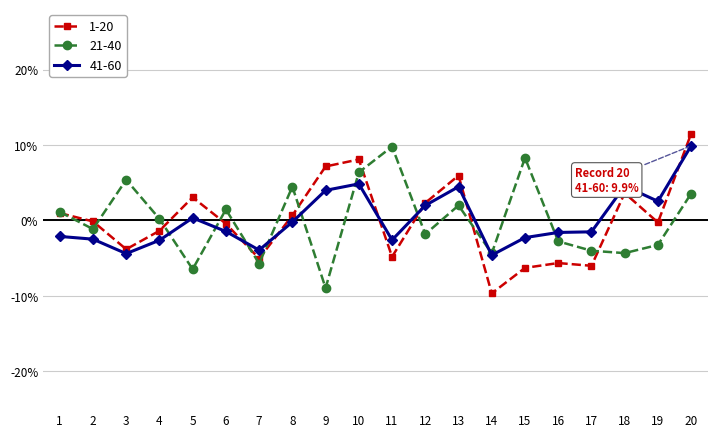

What is the value of the 21-40 point at the 7th from the left?

-5.7